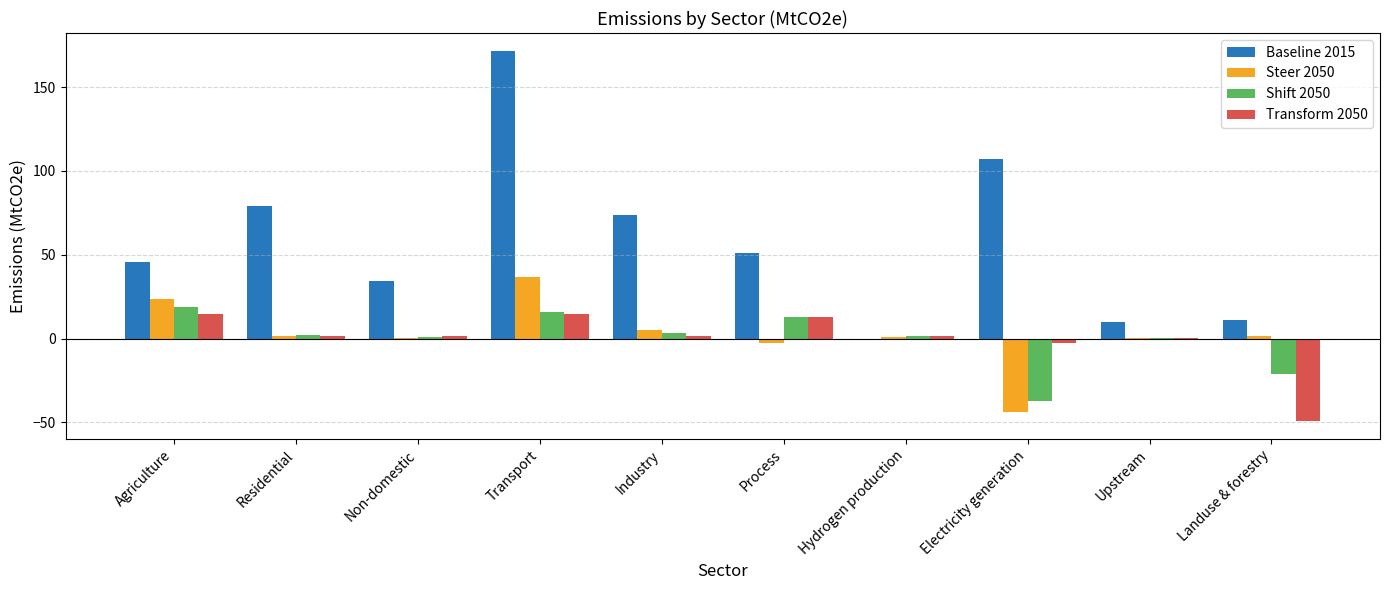

How many groups of bars are there?

10